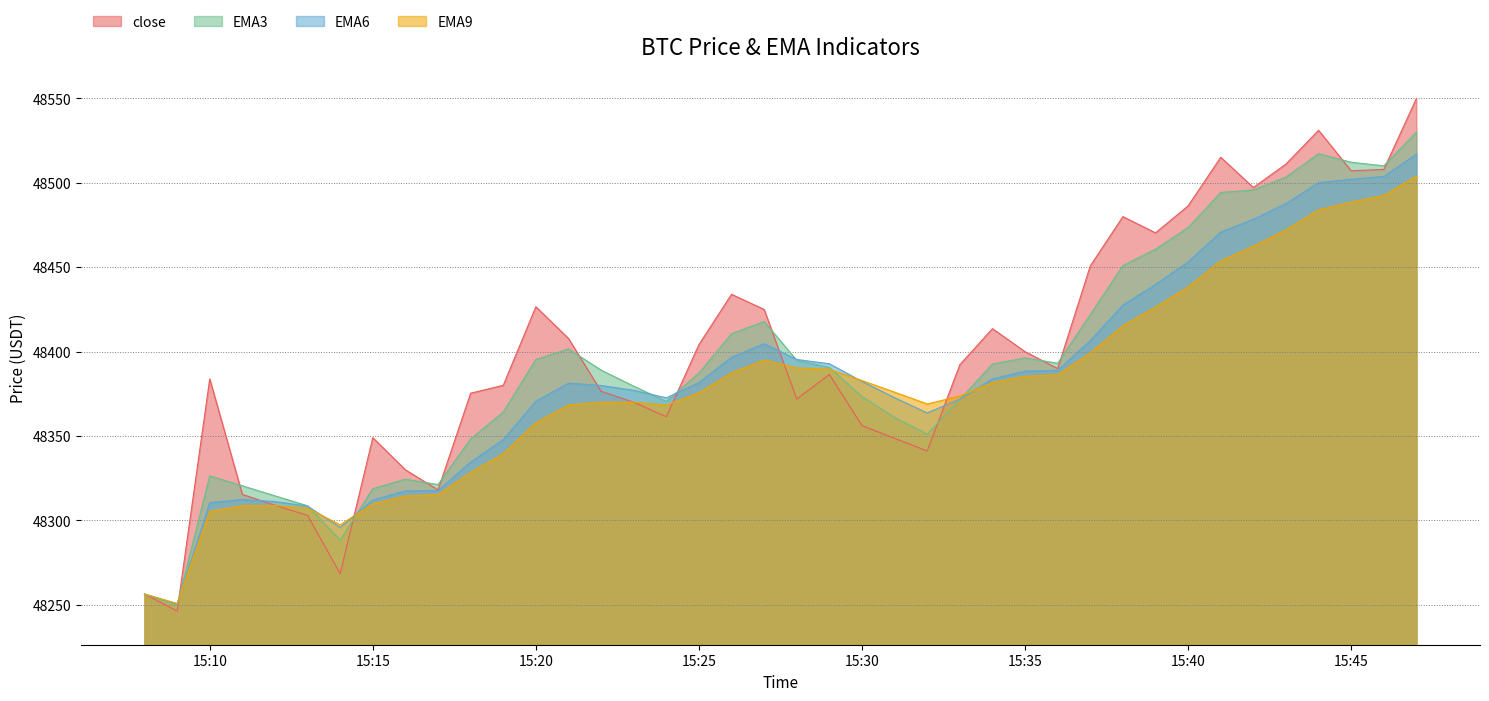

What is the smallest value displayed?

48246.4